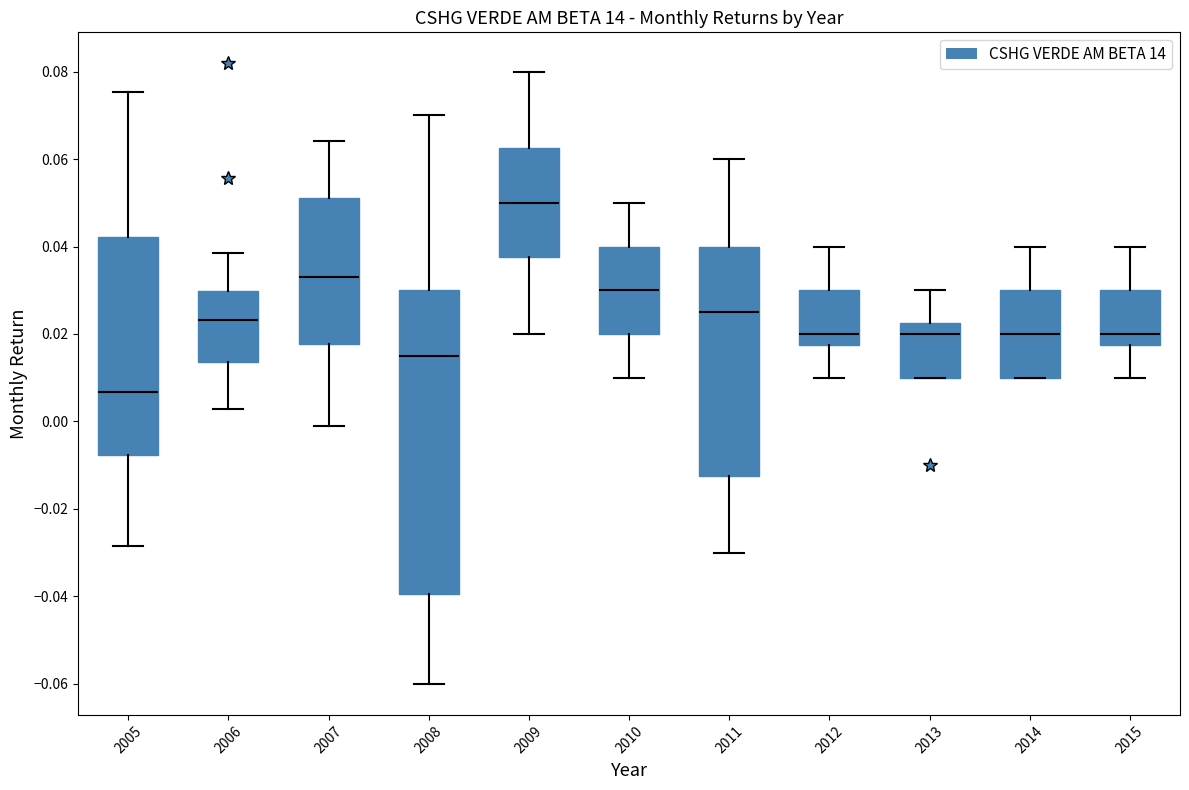

Where does the median line of the box at x = 2009 sit on the y-axis? The values are not printed on the chart, so give them approximately, as read against the axis.

0.050